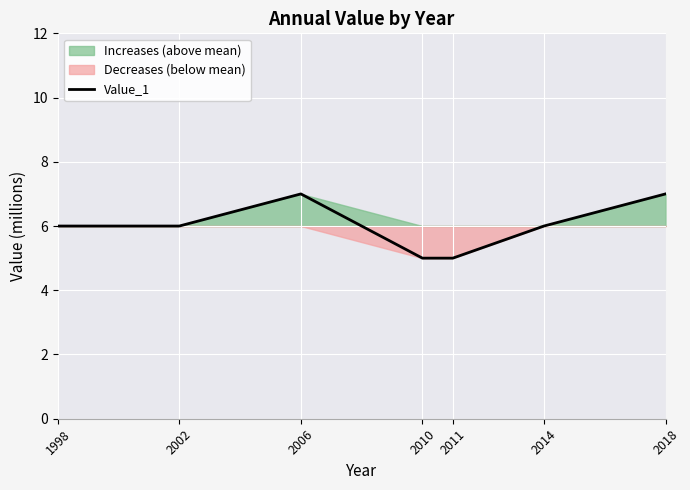

What is the value of the 5th point from the left?

5